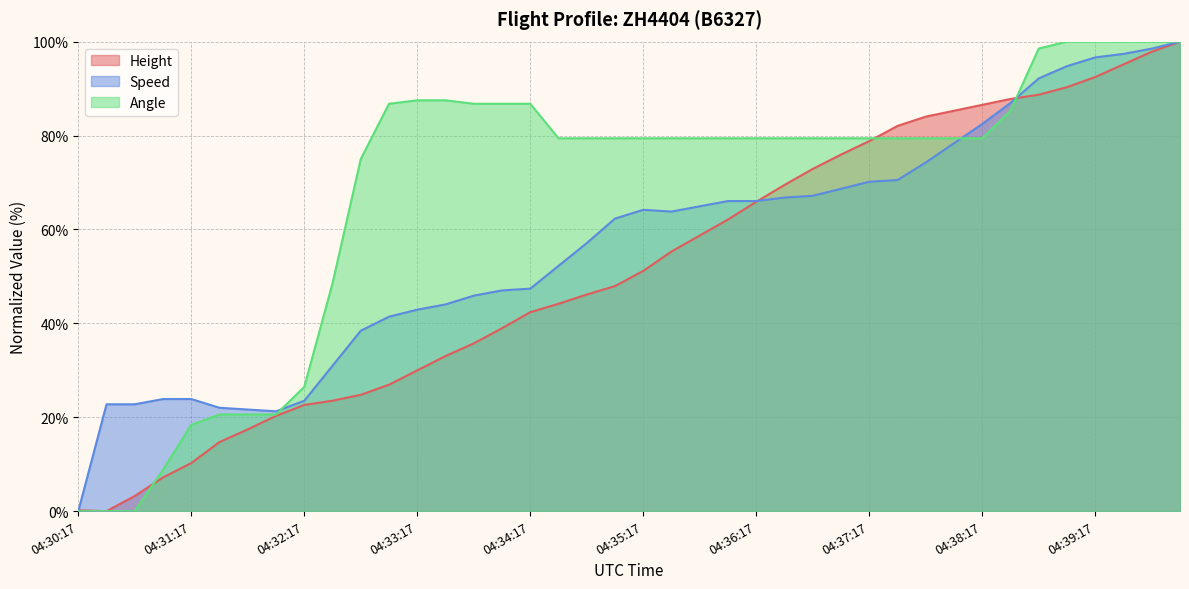

What position from the right is 04:32:02?

33